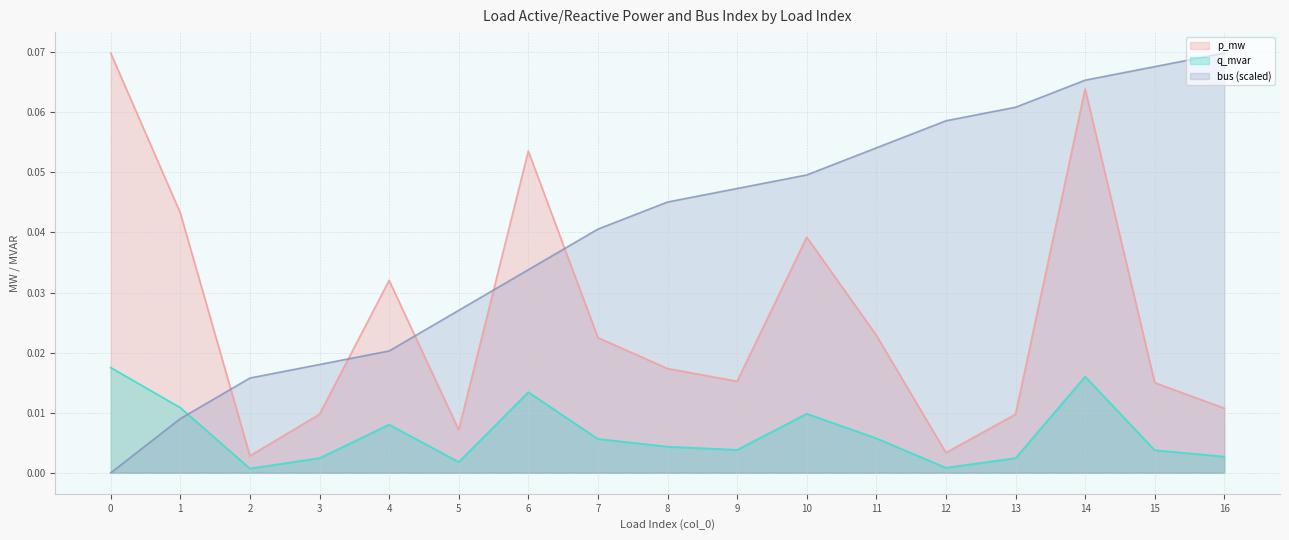

In q_mvar, how many points are higher than both neighbors (excluding endpoints)?

4